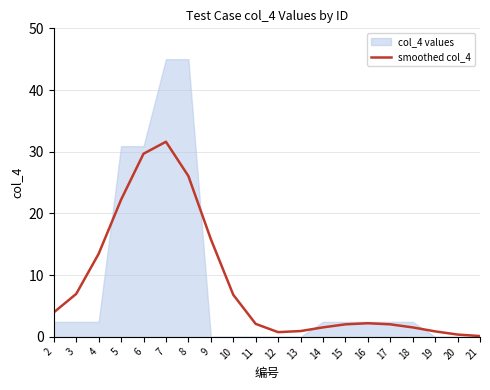

At which category does the chart reach its minimum across all series?

21